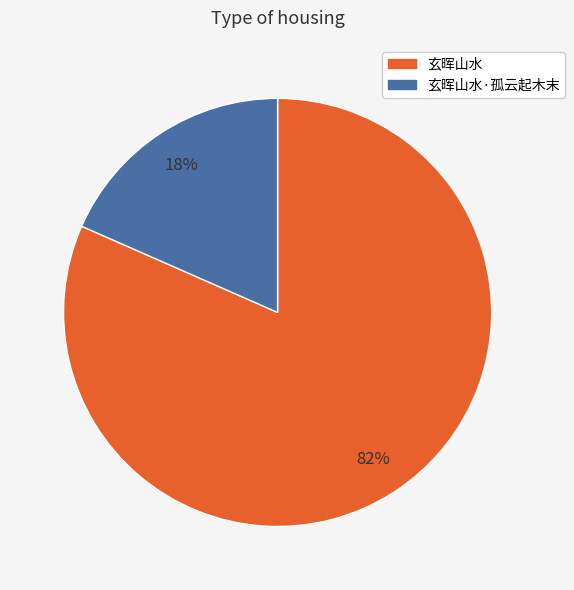

Rank the categories by value from lowest to highest.

玄晖山水·孤云起木末, 玄晖山水